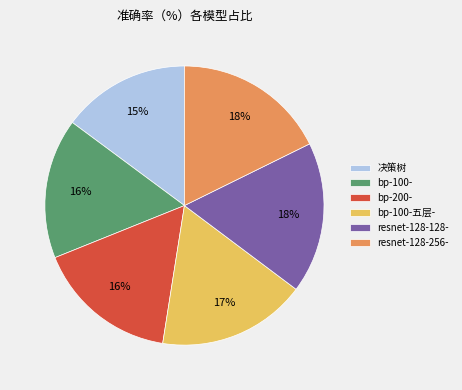

To the nearest percent, what is the difference between the bp-200- and bp-100-五层- slice percentages?

1%